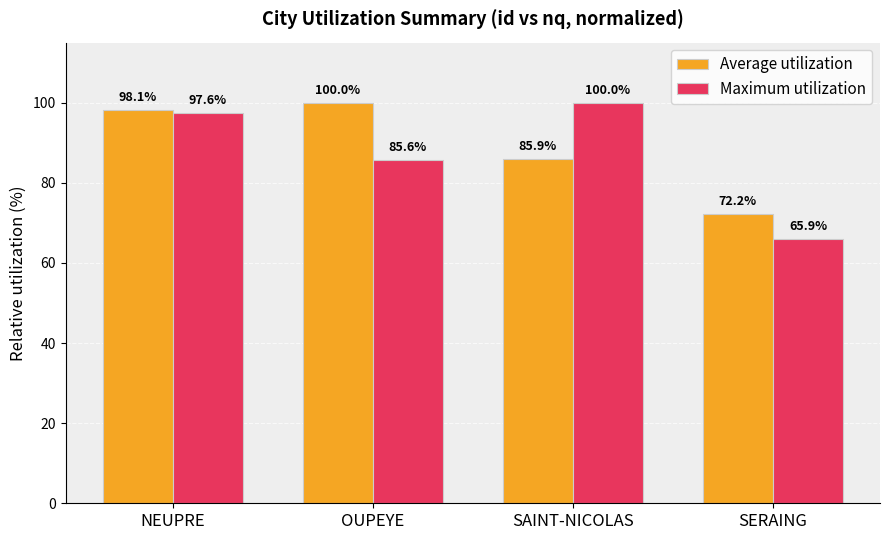

How many groups of bars are there?

4